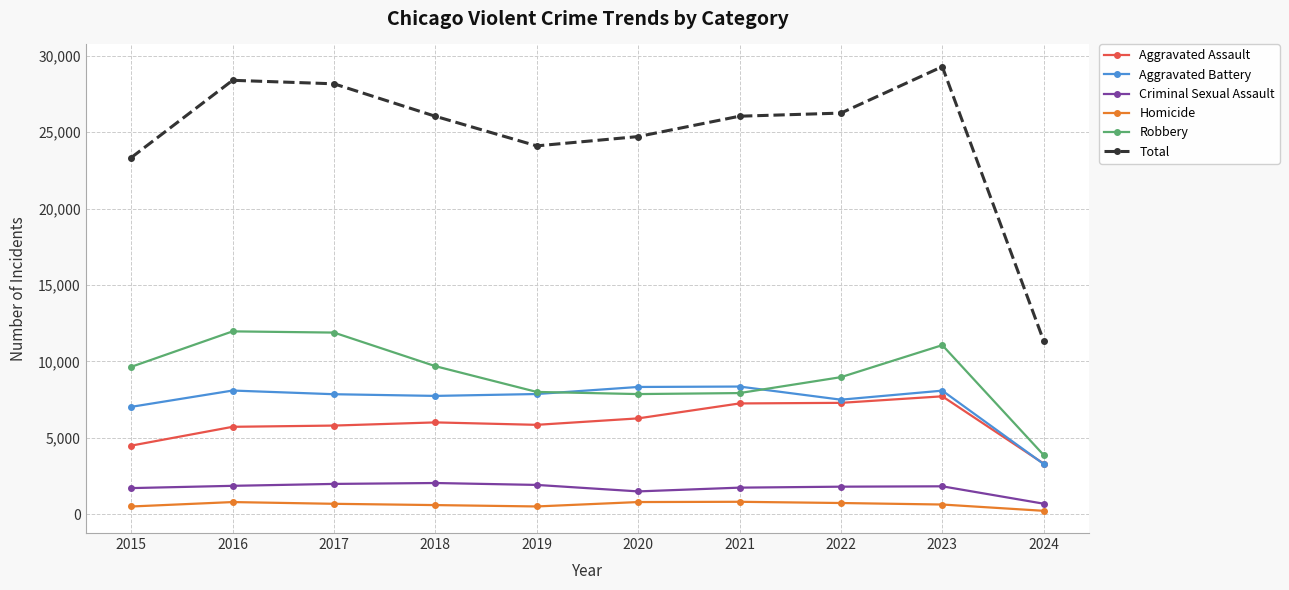

Which series changed the most between 2016 and 2020?

Robbery